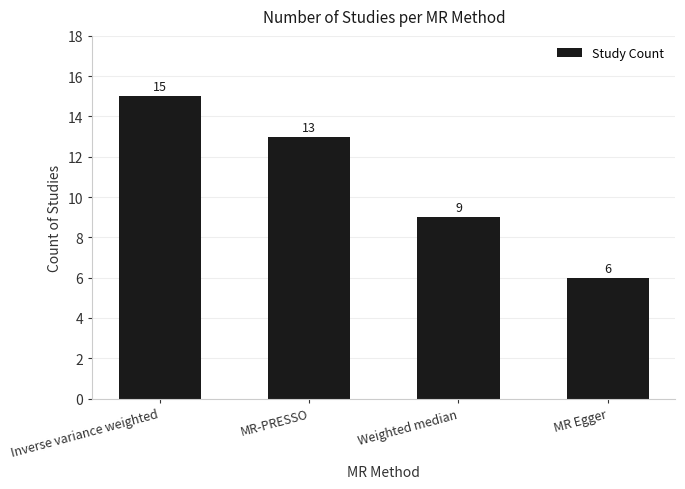

Does the chart contain stacked bars?

No